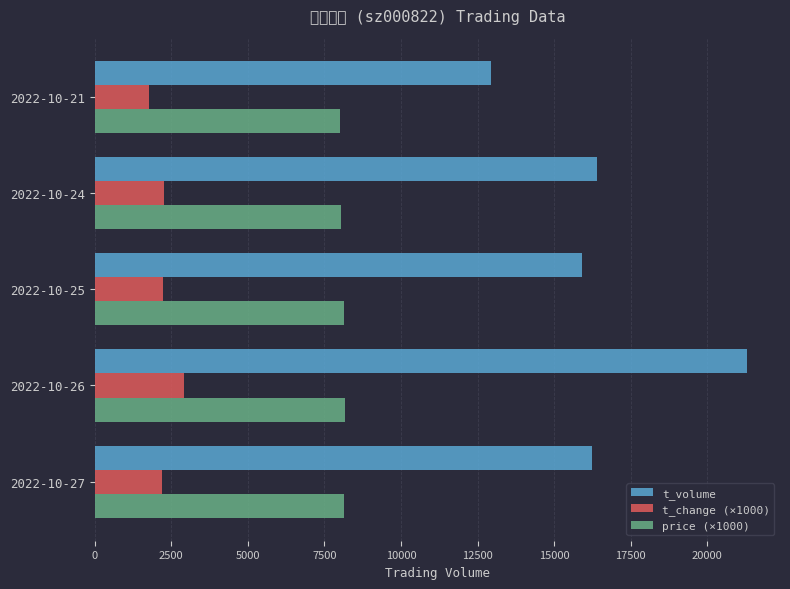

What is the value of the t_change (×1000) bar at the 2nd from the left?

2930.0